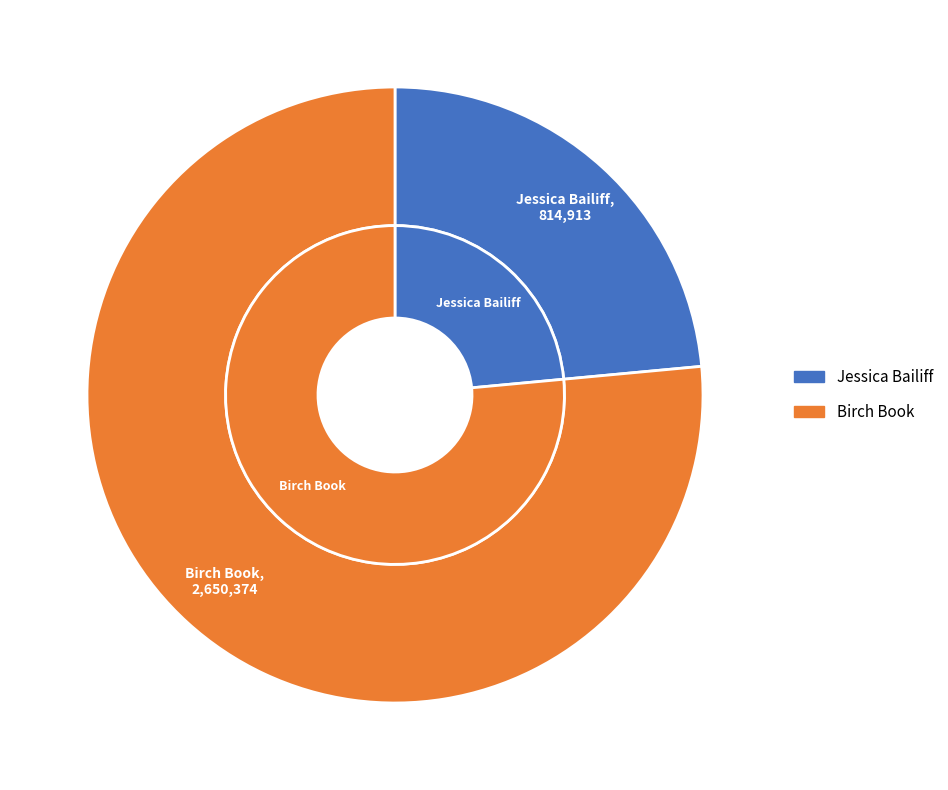

To the nearest percent, what portion does Jessica Bailiff represent?

24%